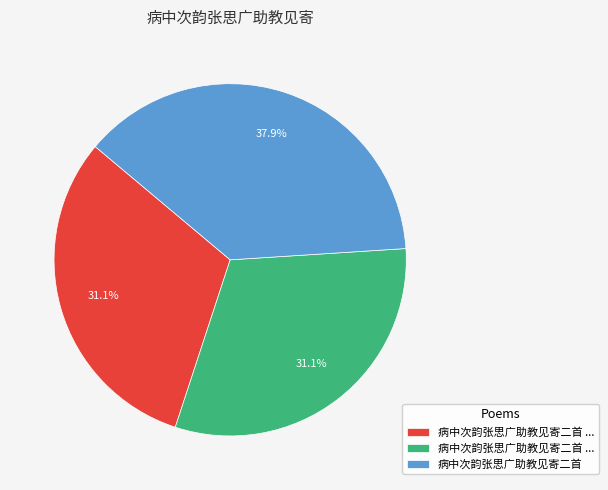

Does any single category account for the majority?

No